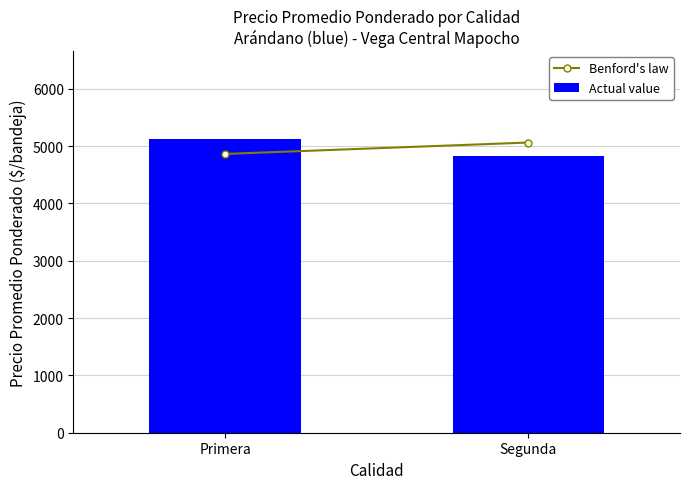

How many bars are there in total?

2